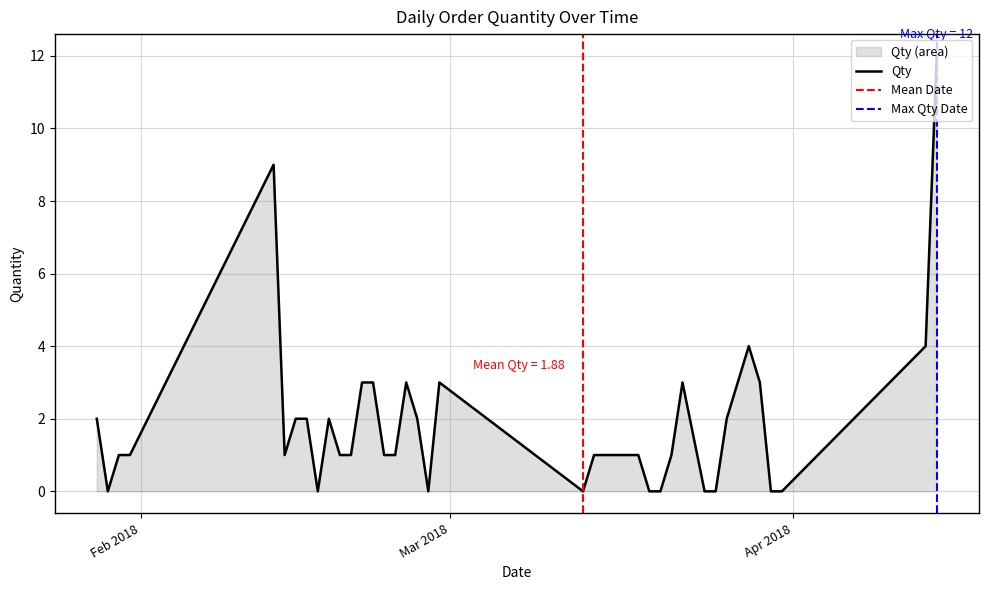

Count the number of categories in the chart.

40